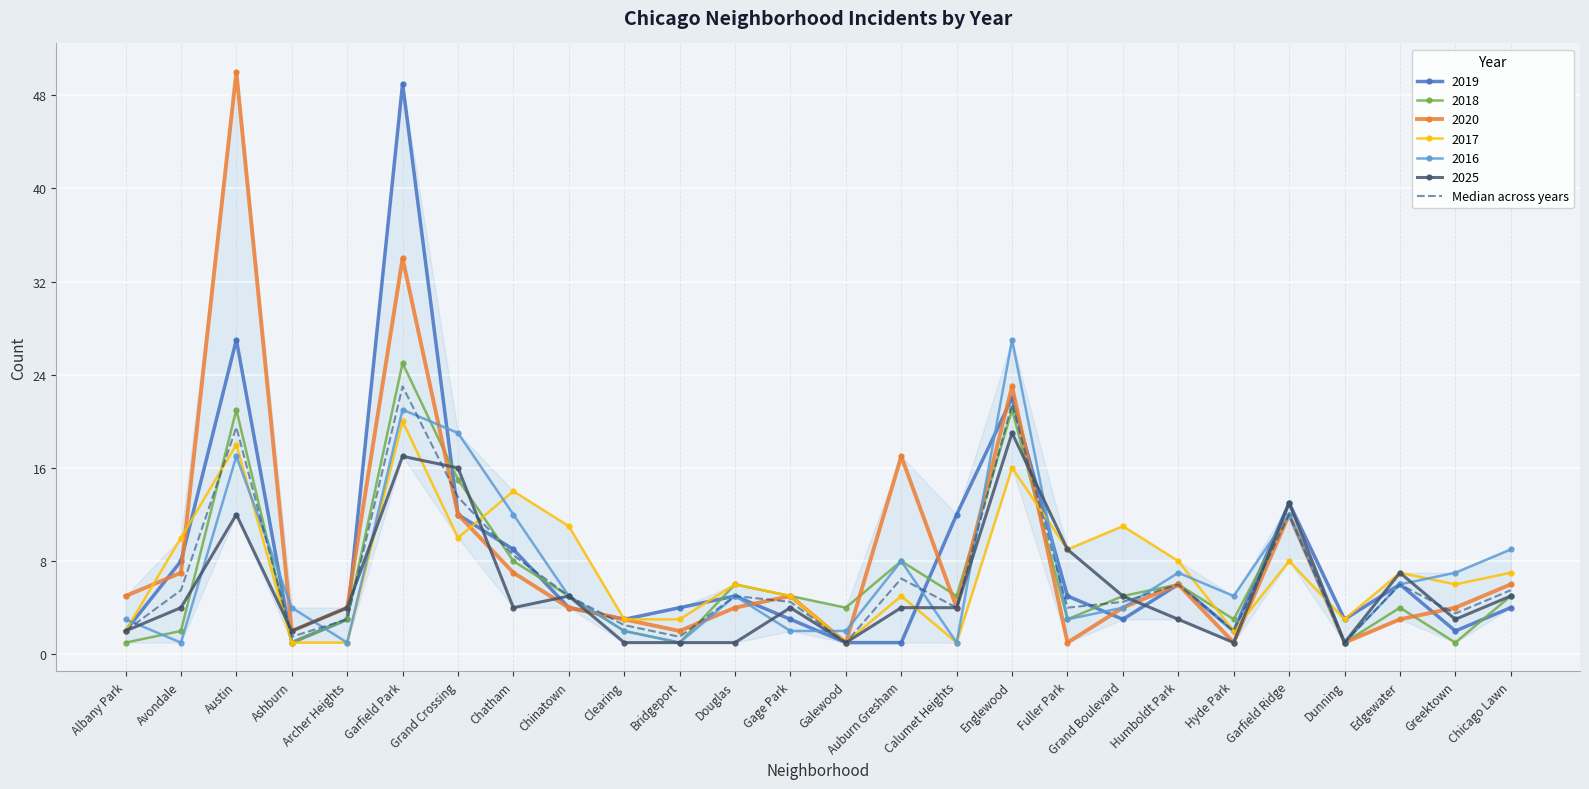

At which label does 2018 reach its peak?

Garfield Park